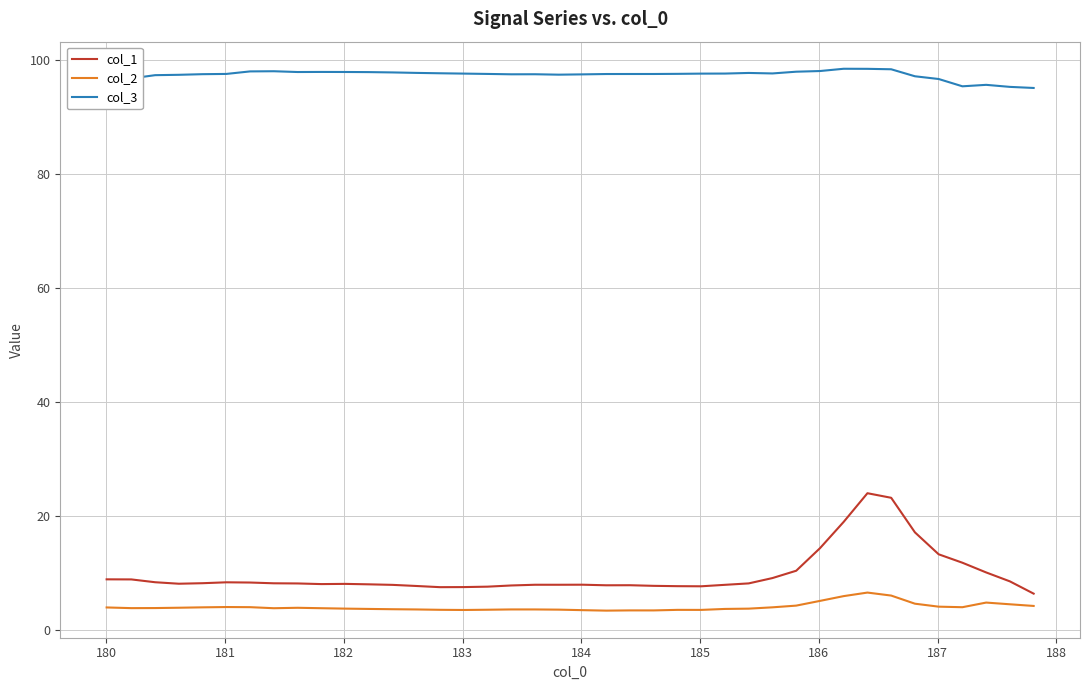

List the series in order of their peak value, highest first.

col_3, col_1, col_2